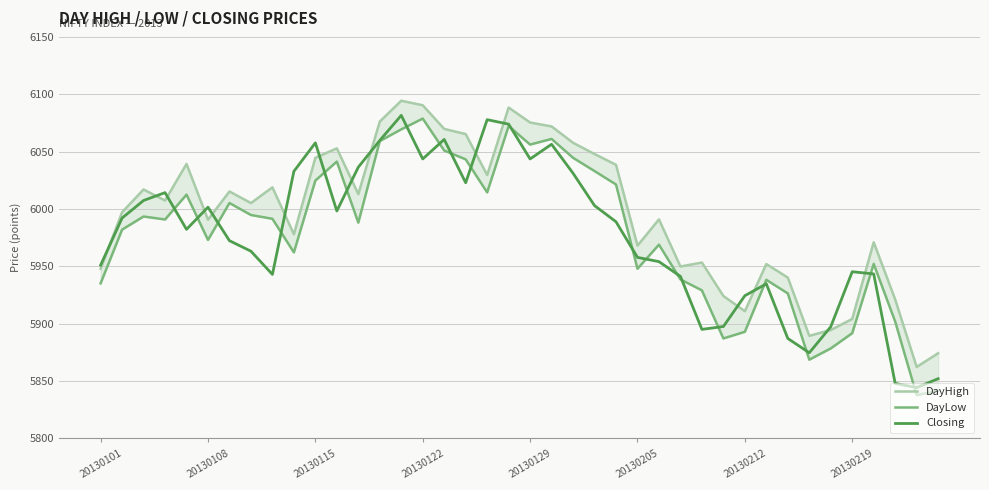

What is the lowest value of the Closing series?

5844.3